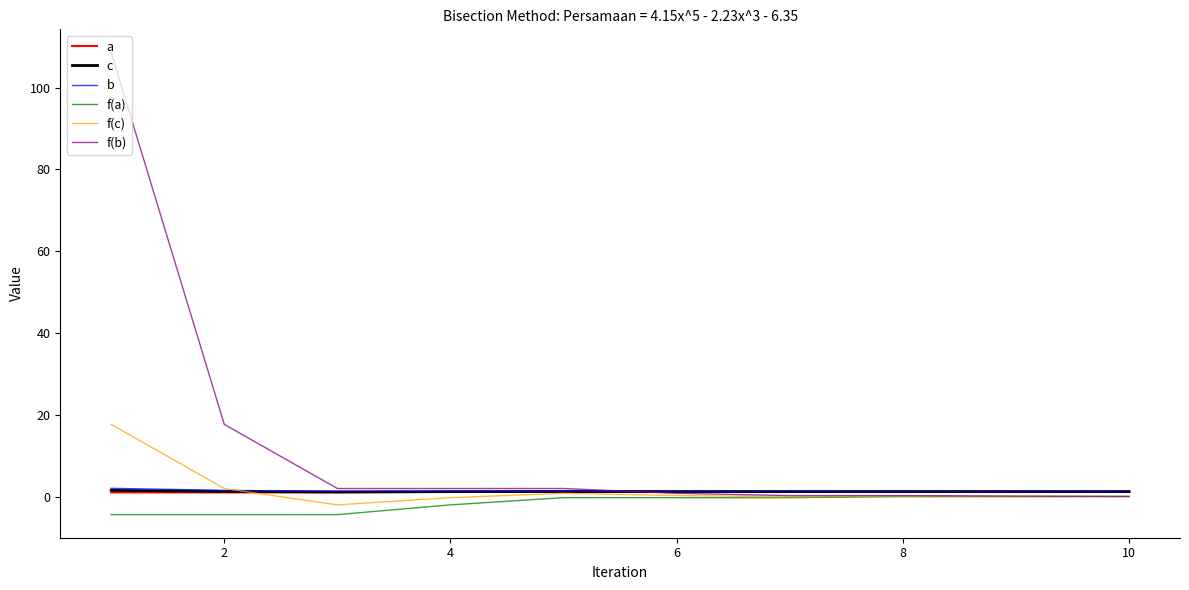

Which series has the largest total across all categories?

f(b)